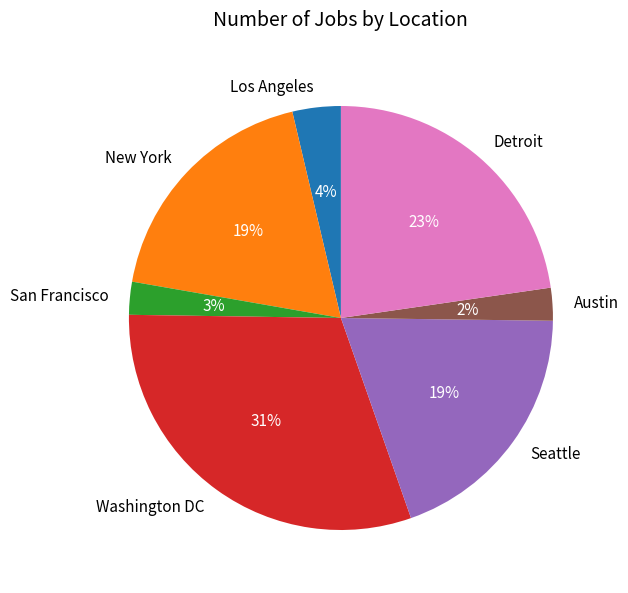

Which category has the biggest portion of the pie?

Washington DC